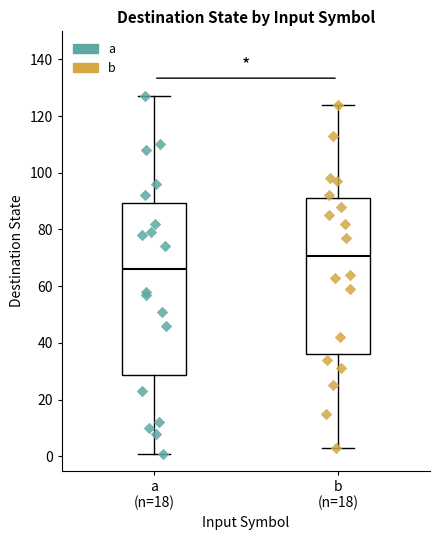

Where does the median line of the box for a (n=18) sit on the y-axis? The values are not printed on the chart, so give them approximately, as read against the axis.

66